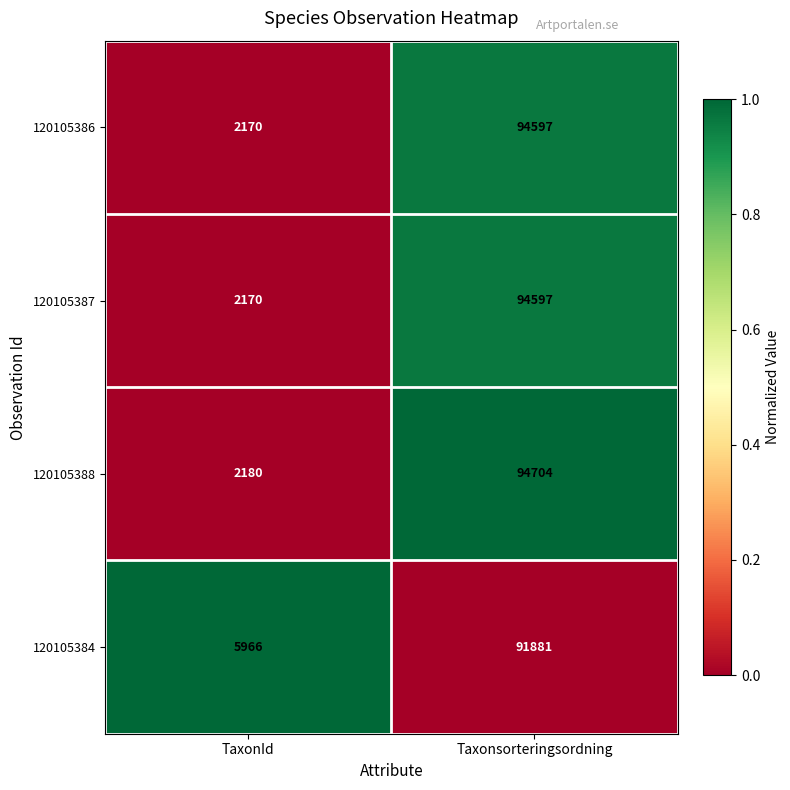

Reading left to right, what are all the values shown in this chart?

120105386: TaxonId=2170	Taxonsorteringsordning=94597
120105387: TaxonId=2170	Taxonsorteringsordning=94597
120105388: TaxonId=2180	Taxonsorteringsordning=94704
120105384: TaxonId=5966	Taxonsorteringsordning=91881